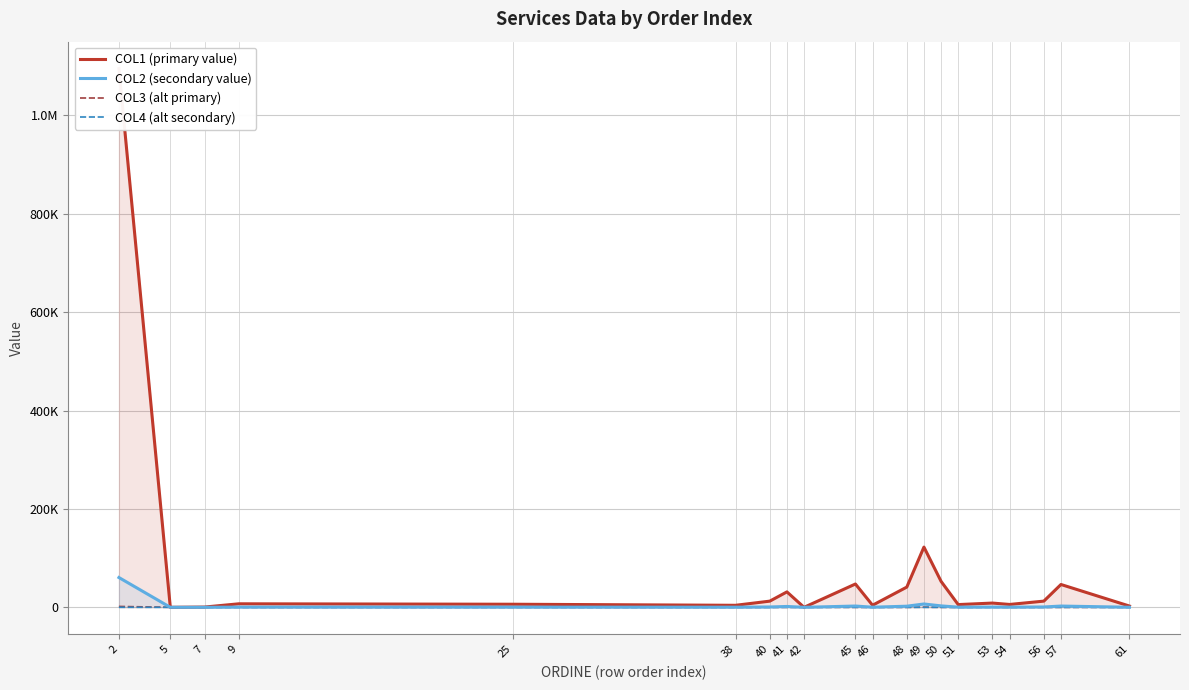

Does the chart have visible grid lines?

Yes